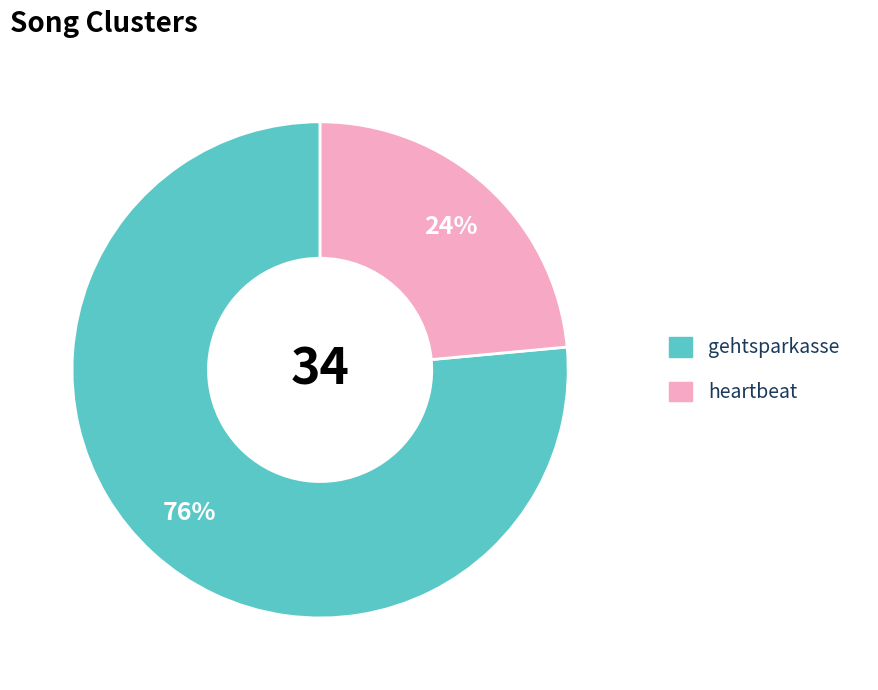

To the nearest percent, what percentage of the pie is heartbeat?

24%